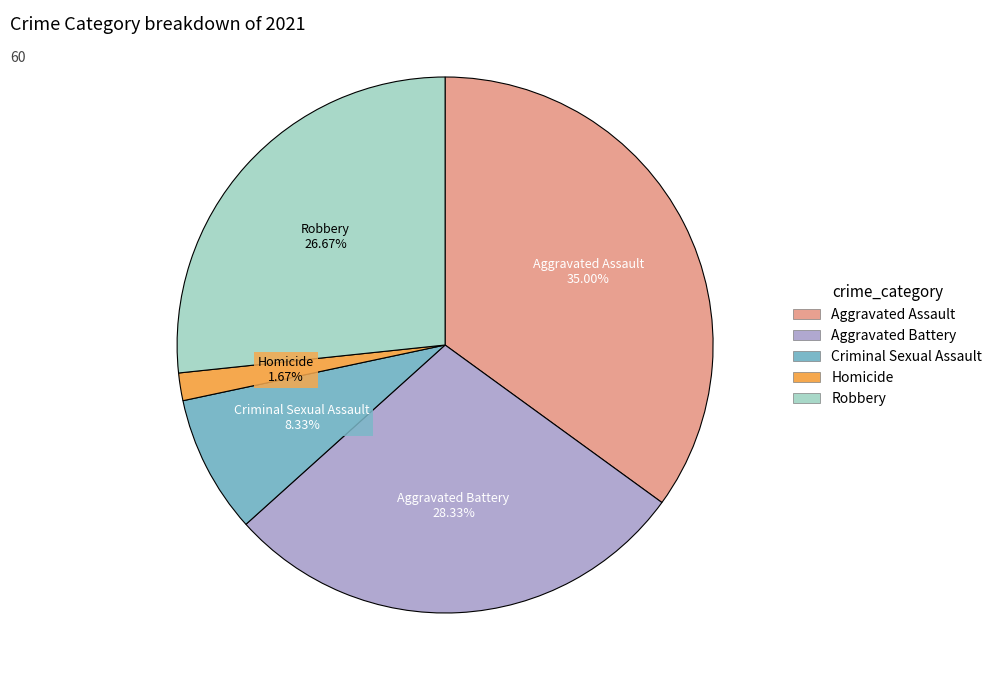

How many slices are in this pie chart?

5